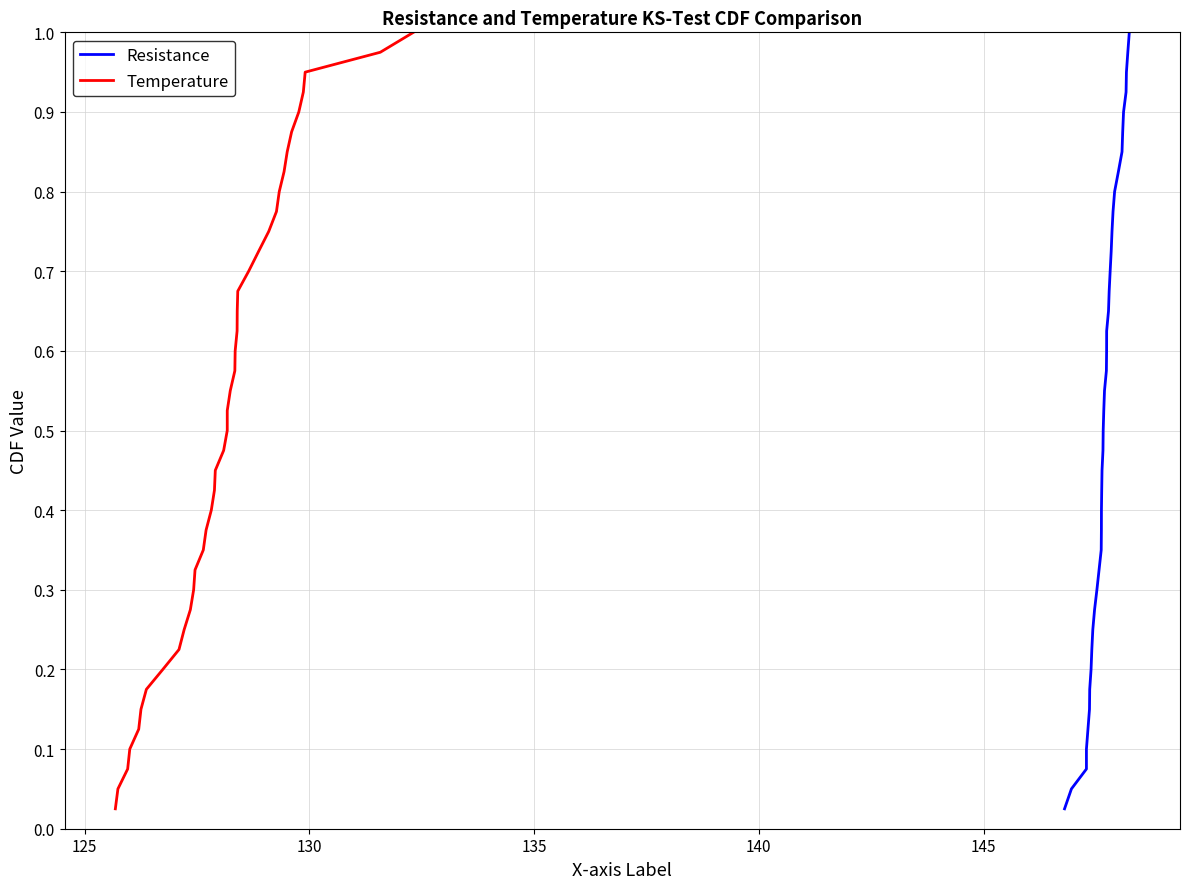

True or false: Resistance has more than 1 interior local peaks.

False